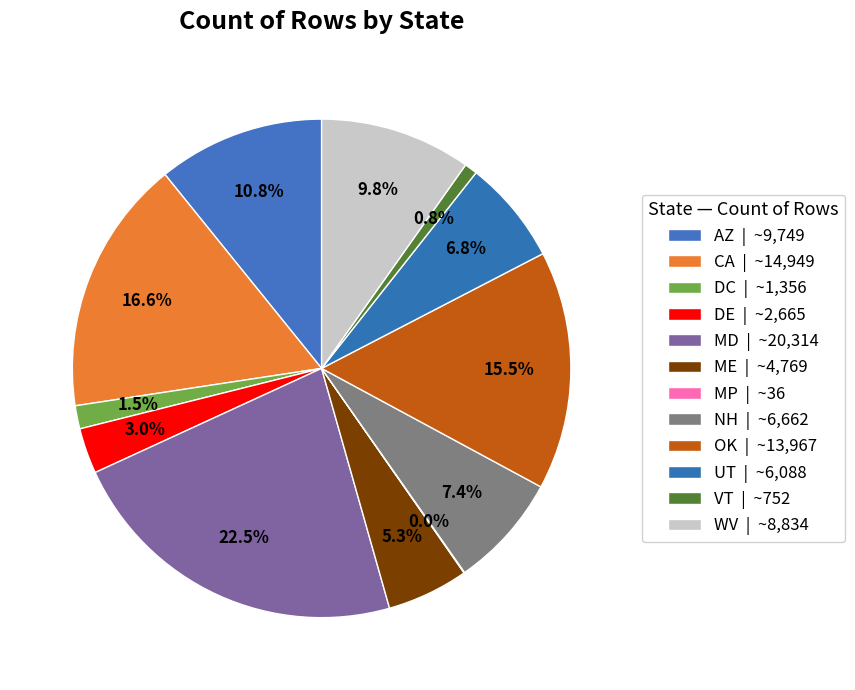

Count the number of slices in the pie.

12